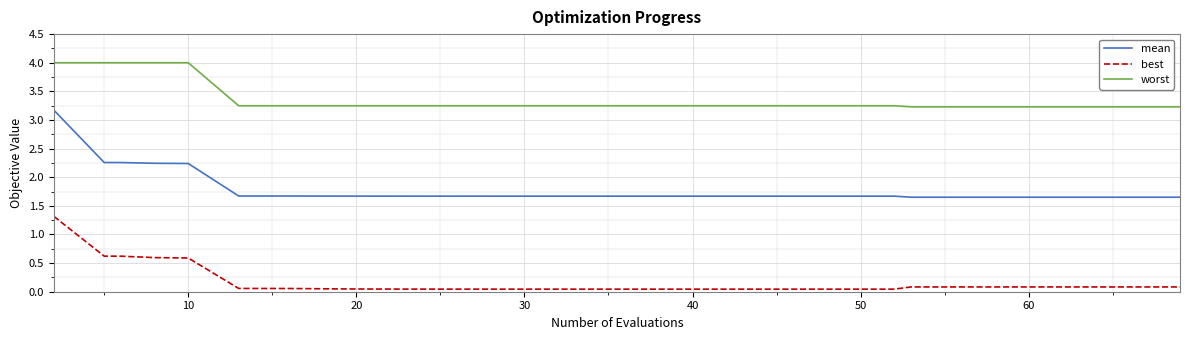

In best, how many points are lower than both neighbors (excluding endpoints)?

1